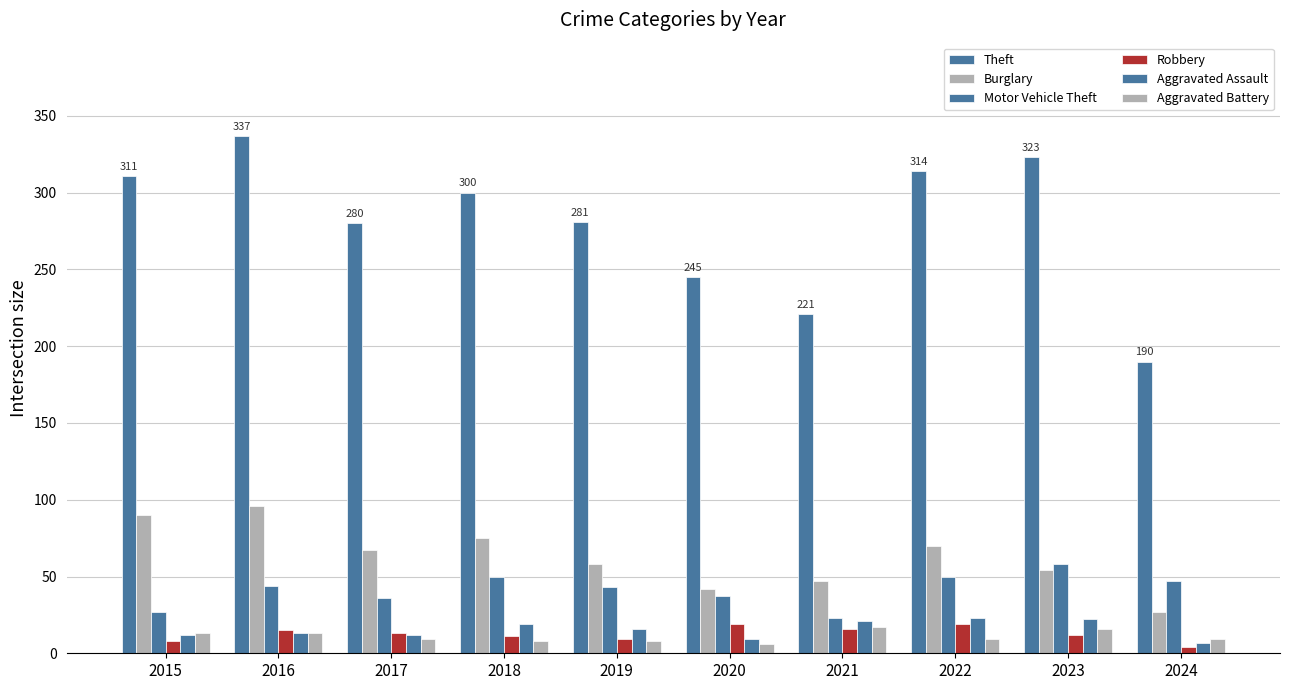

Reading right to left, what are all the values shown in this chart?

Theft: 2024=190	2023=323	2022=314	2021=221	2020=245	2019=281	2018=300	2017=280	2016=337	2015=311
Burglary: 2024=27	2023=54	2022=70	2021=47	2020=42	2019=58	2018=75	2017=67	2016=96	2015=90
Motor Vehicle Theft: 2024=47	2023=58	2022=50	2021=23	2020=37	2019=43	2018=50	2017=36	2016=44	2015=27
Robbery: 2024=4	2023=12	2022=19	2021=16	2020=19	2019=9	2018=11	2017=13	2016=15	2015=8
Aggravated Assault: 2024=7	2023=22	2022=23	2021=21	2020=9	2019=16	2018=19	2017=12	2016=13	2015=12
Aggravated Battery: 2024=9	2023=16	2022=9	2021=17	2020=6	2019=8	2018=8	2017=9	2016=13	2015=13